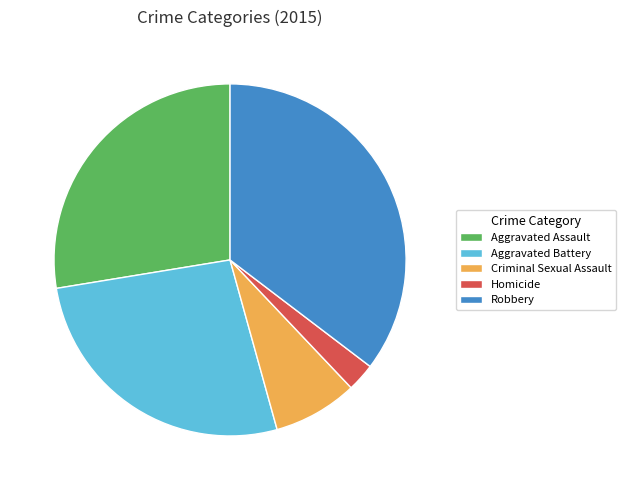

Combined, do Aggravated Assault and Robbery account for over 50%?

Yes